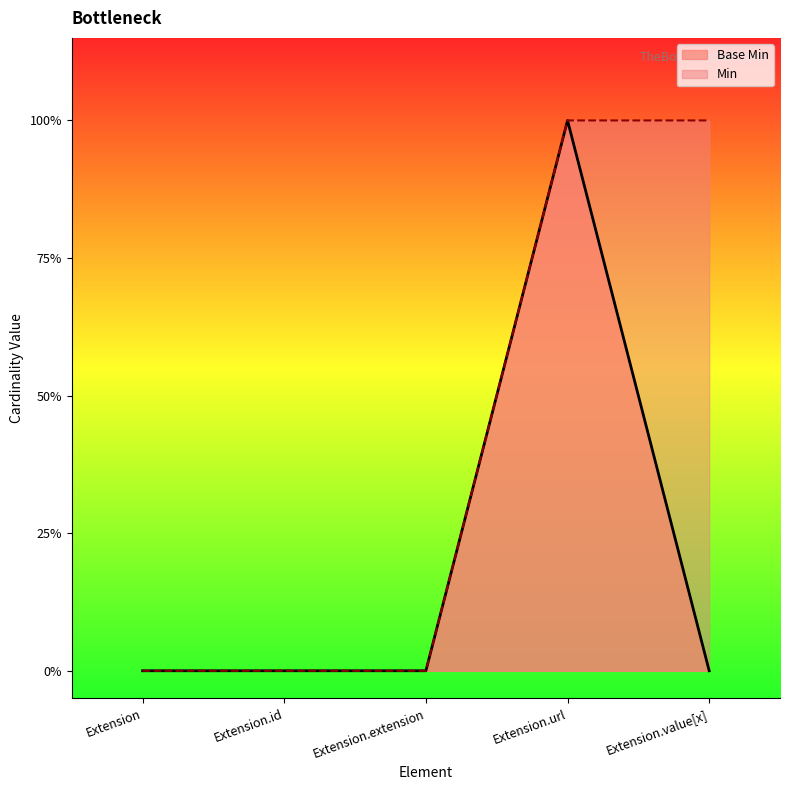

Reading left to right, transcribe all the data shown in this chart.

Extension=0	Extension.id=0	Extension.extension=0	Extension.url=1	Extension.value[x]=0